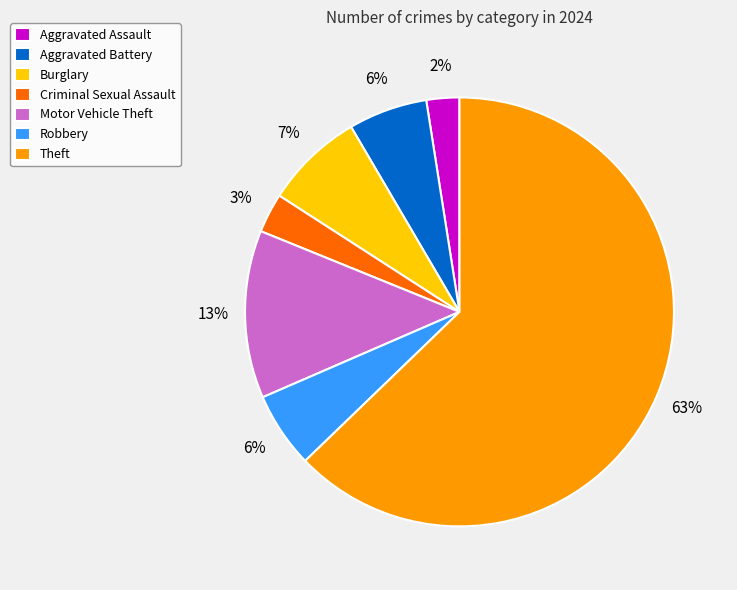

To the nearest percent, what is the combined percentage of Burglary and Theft?

70%